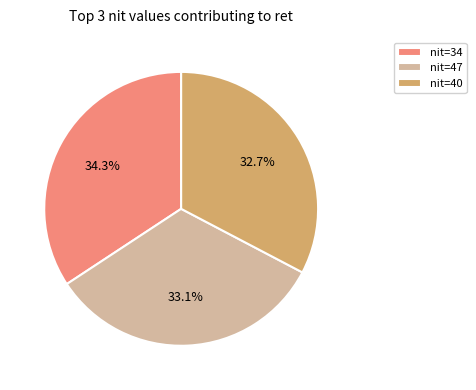

Does nit=40 represent more than half of the total?

No